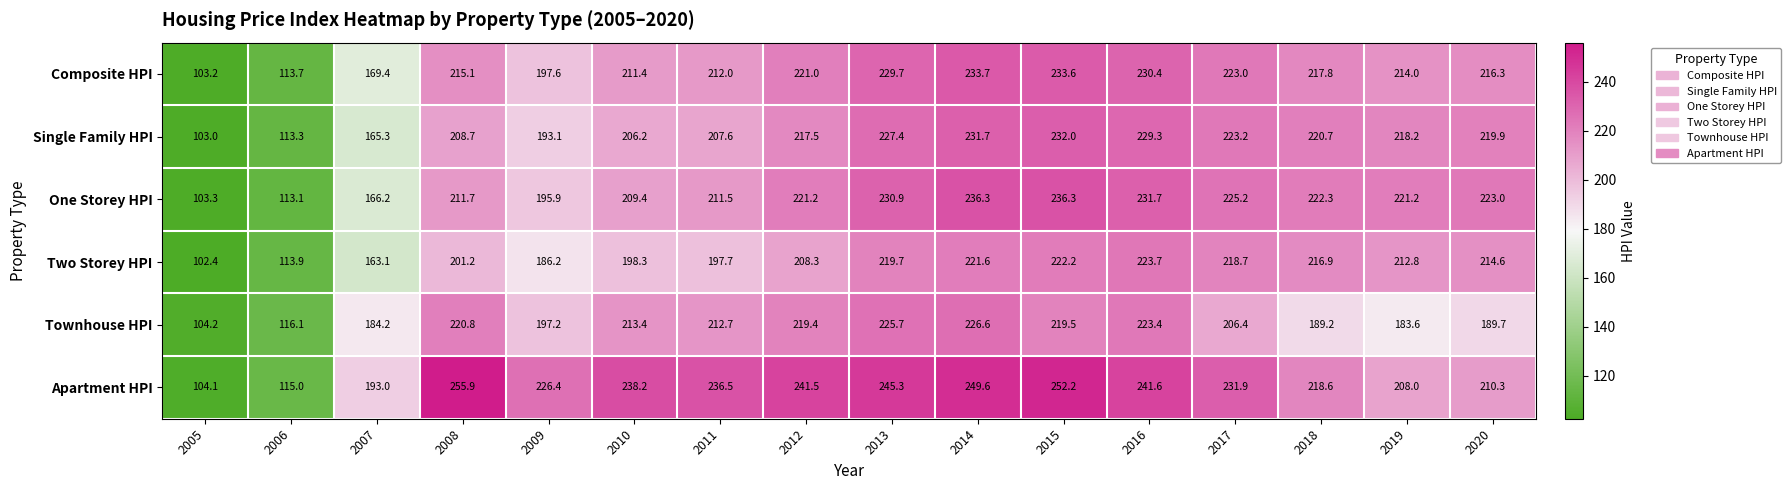

Rank the series by their maximum value, from lowest to highest.

Two Storey HPI, Townhouse HPI, Single Family HPI, Composite HPI, One Storey HPI, Apartment HPI